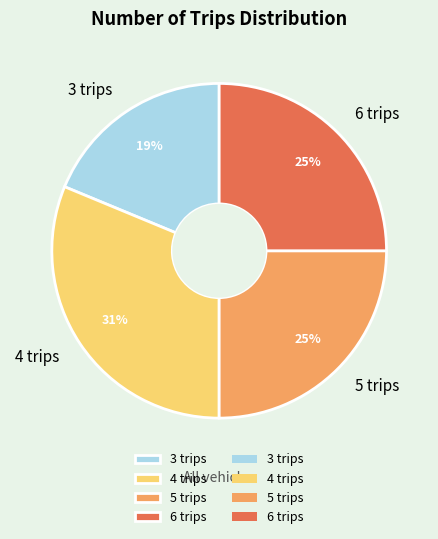

Which slice is the largest?

4 trips